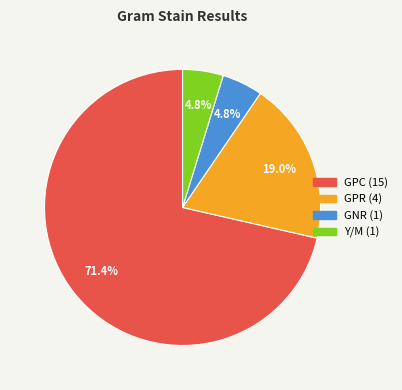

Which slice is the largest?

GPC